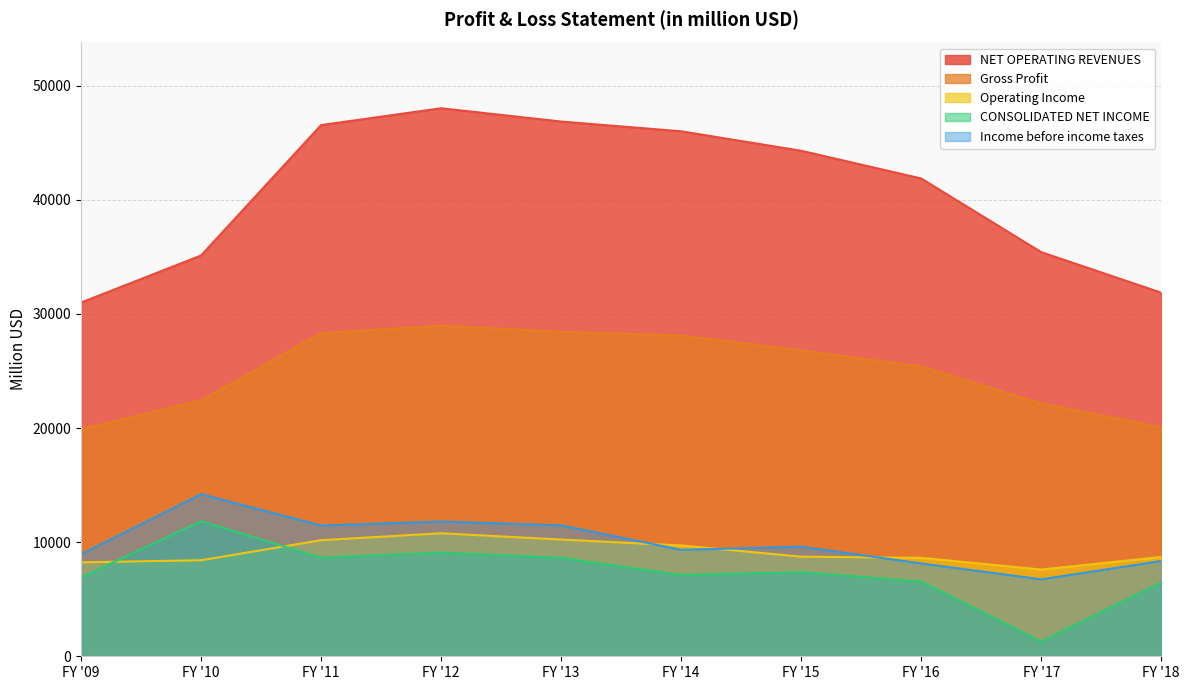

What is the average value of the Operating Income series?

9118